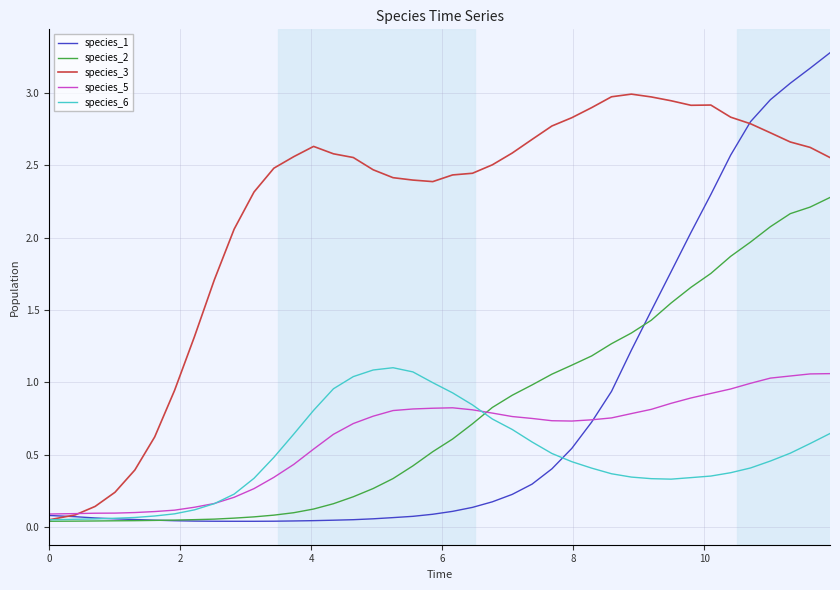

In species_5, how many points are higher than both neighbors (excluding endpoints)?

1